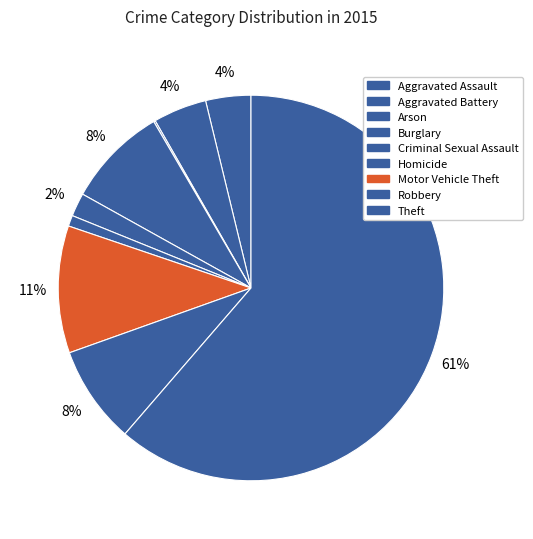

Do Aggravated Battery and Homicide together represent more than half of the pie?

No